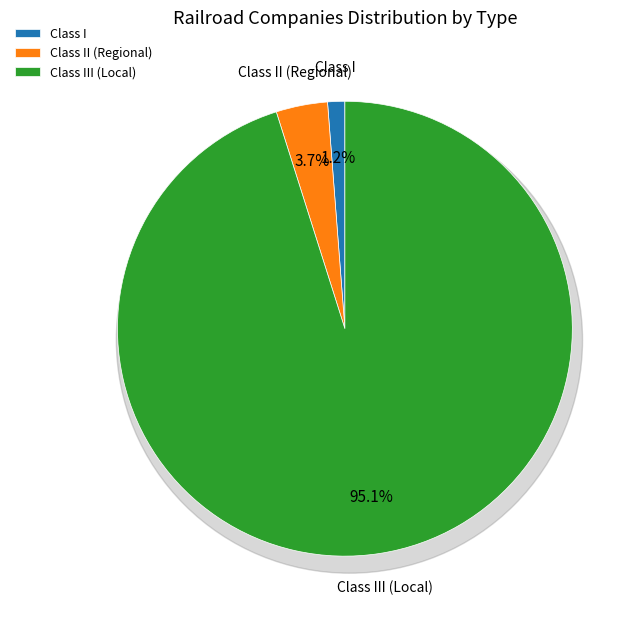

How many segments does this pie chart have?

3